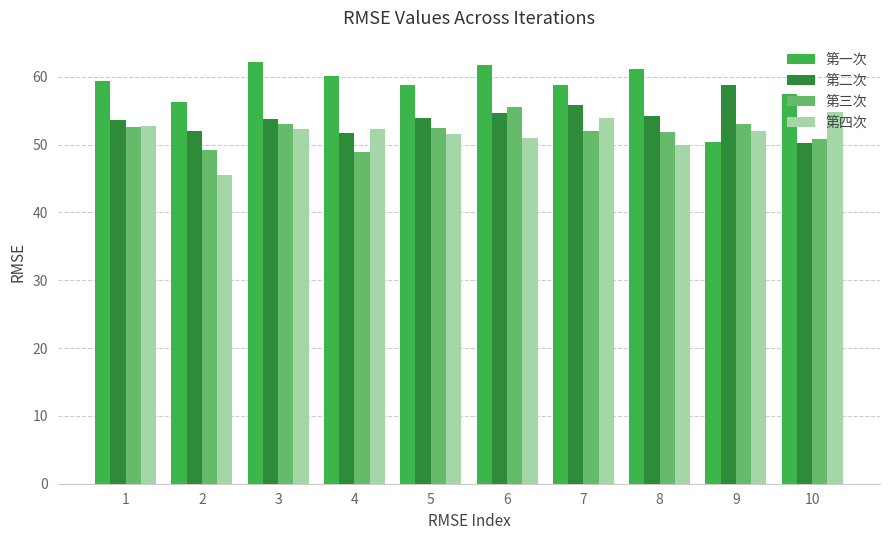

Count the number of data series in this chart.

4